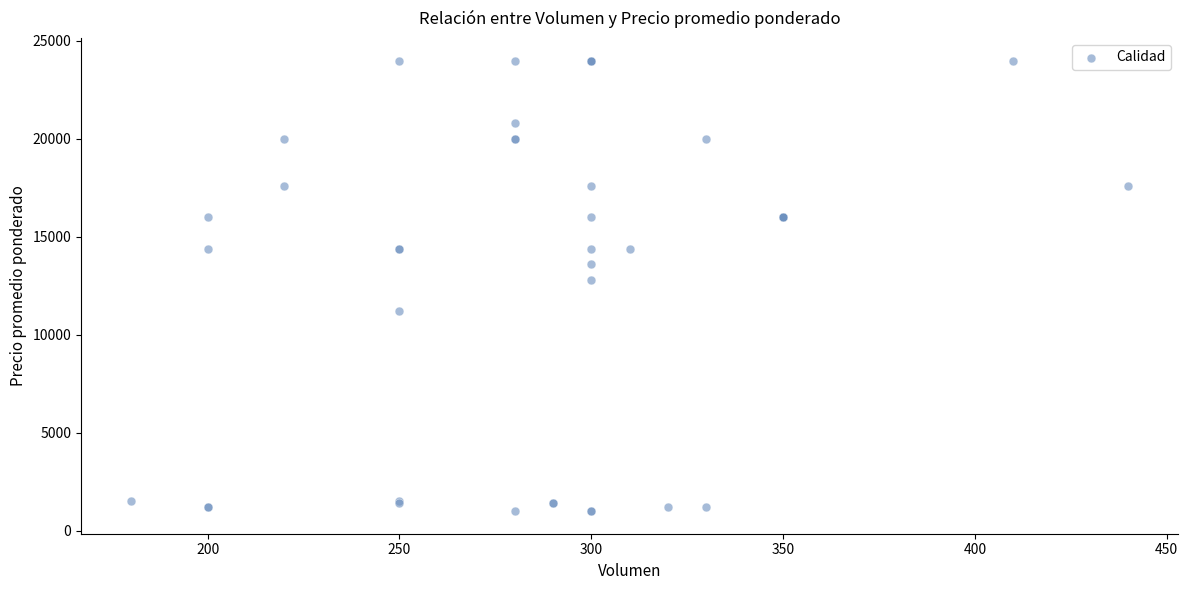

What Y value in the scatter plot is closest to 12500?

12800